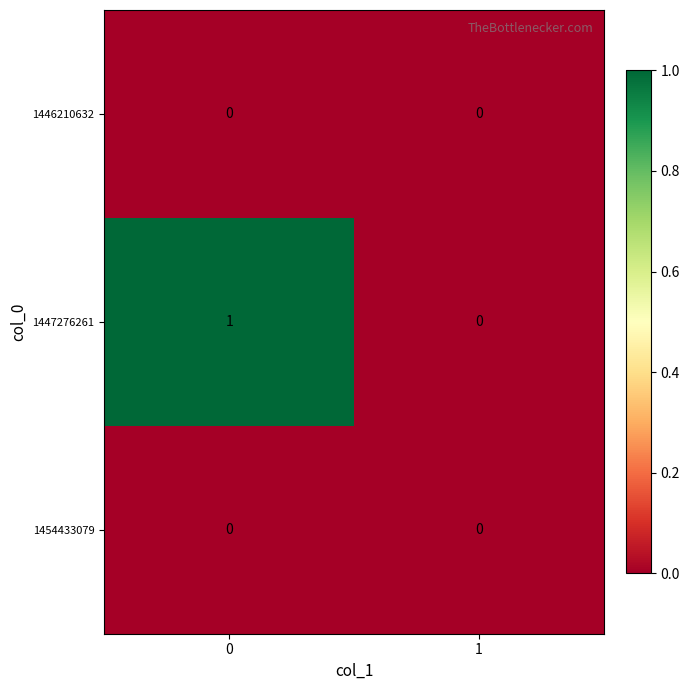

Between 0 and 1, which series saw the biggest shift?

1447276261